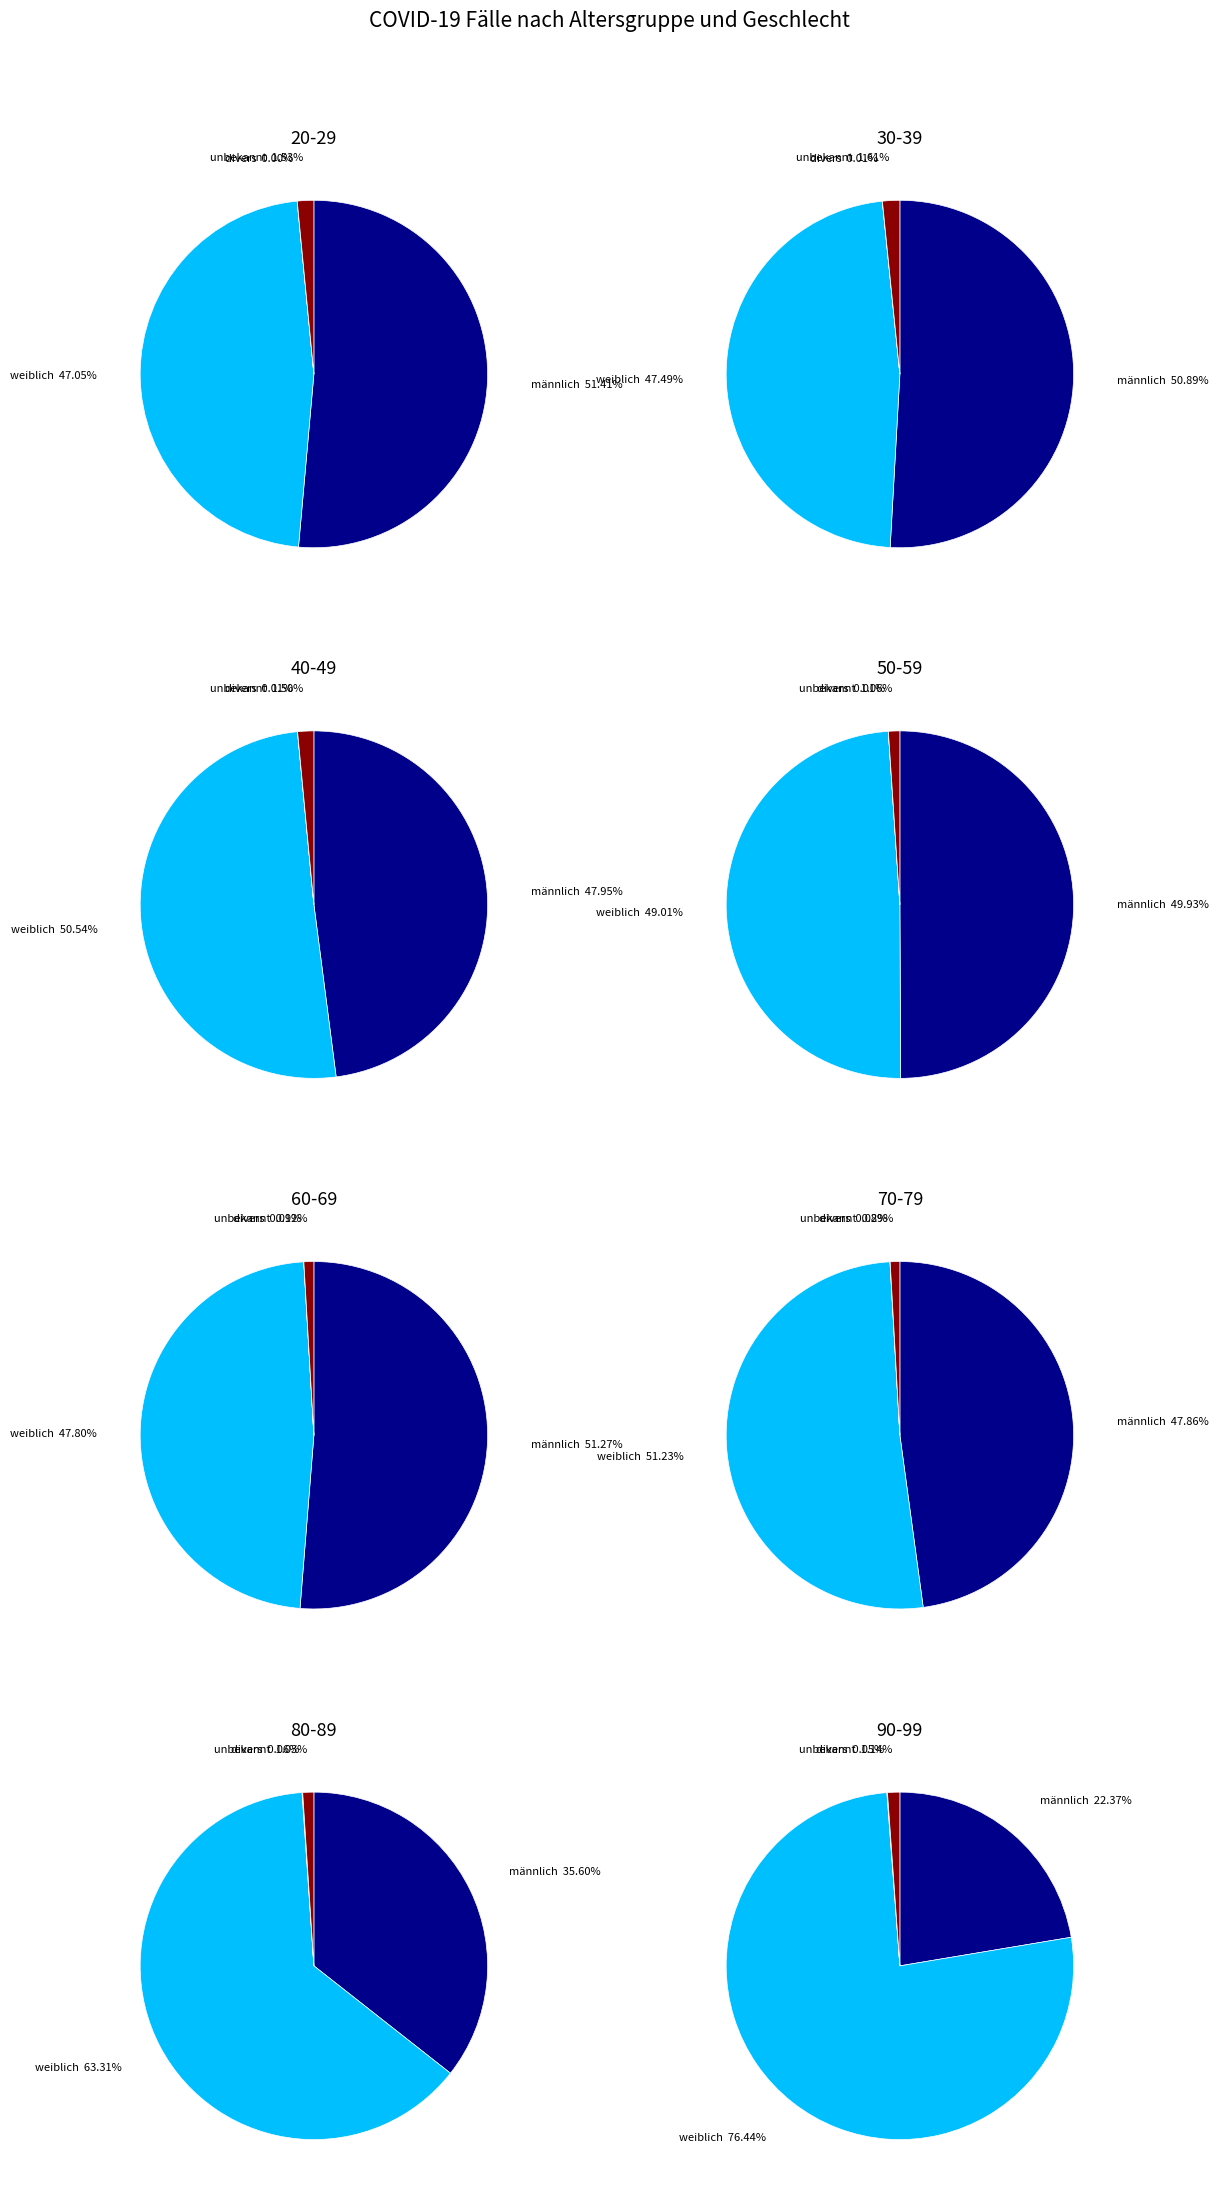

The 80-89 slice represents 1% of the pie. True or false?

False